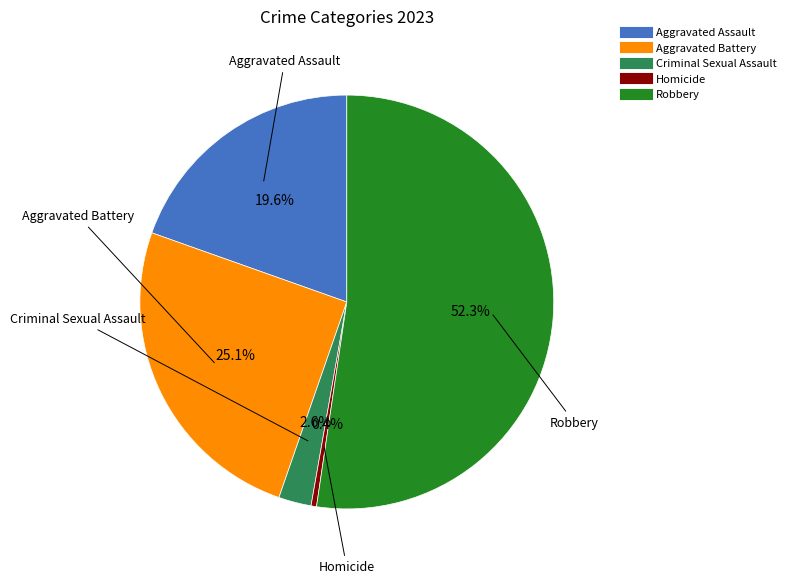

True or false: Aggravated Battery accounts for 25% of the total.

True